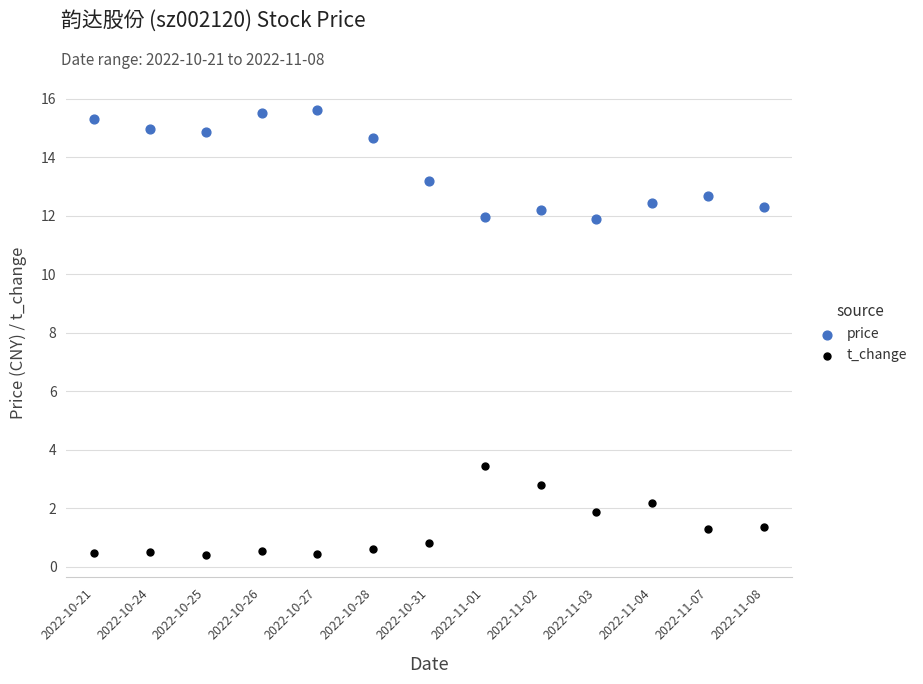

What are all the series names shown in the legend?

price, t_change